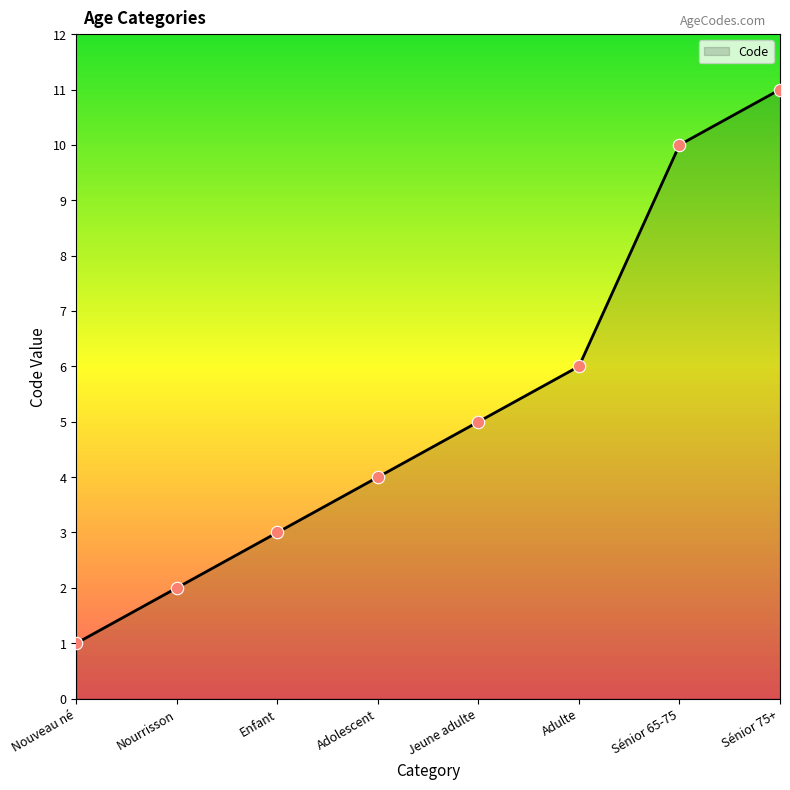

What is the change in value from Adolescent to Adulte?

+2